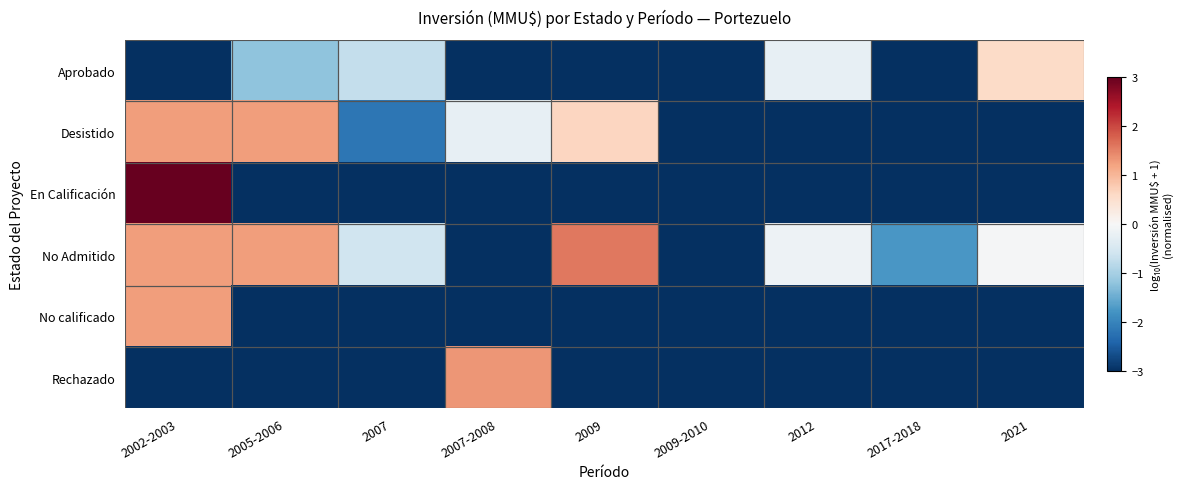

What is the total value across all series at 2021?

-11.5